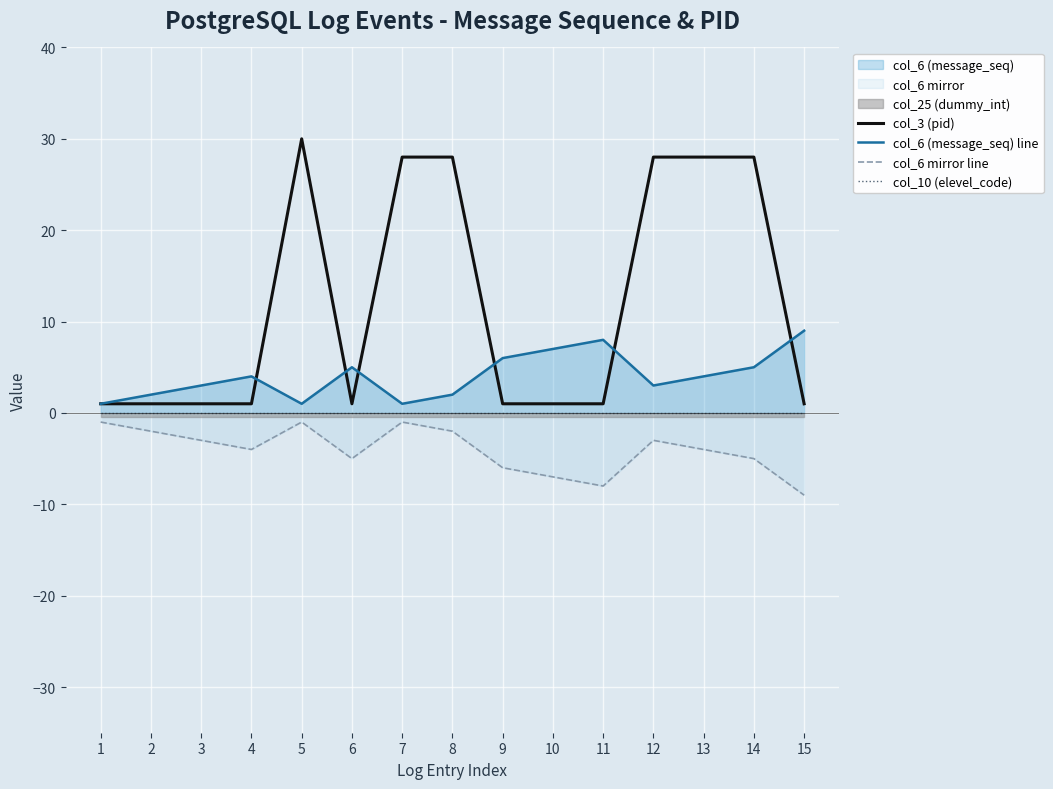

Rank the series at 4 from highest to lowest value.

col_6 (message_seq) line, col_3 (pid), col_10 (elevel_code), col_6 mirror line